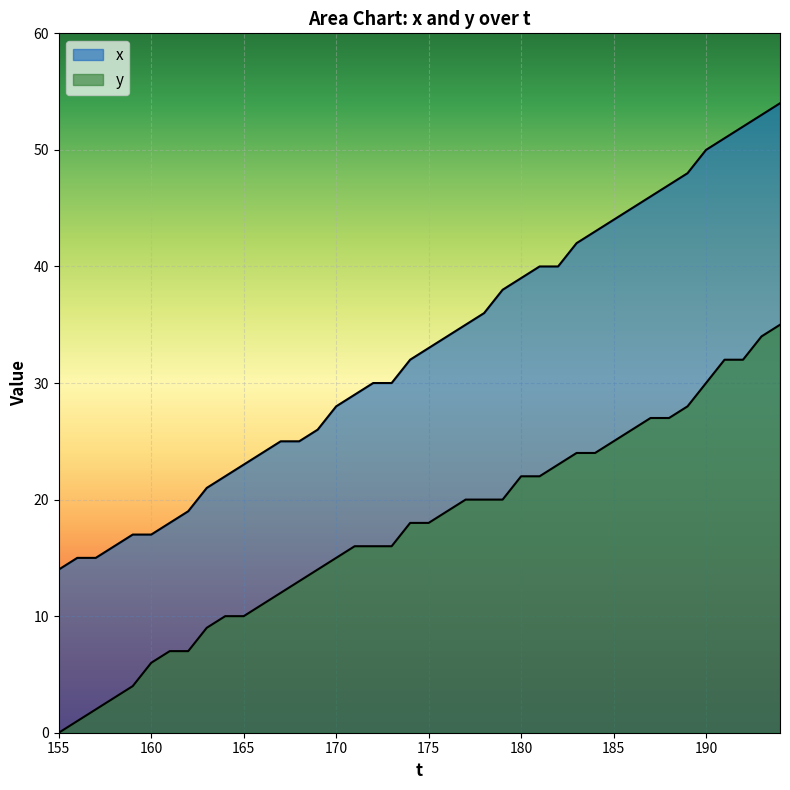

What value does the x series have at 164?

22